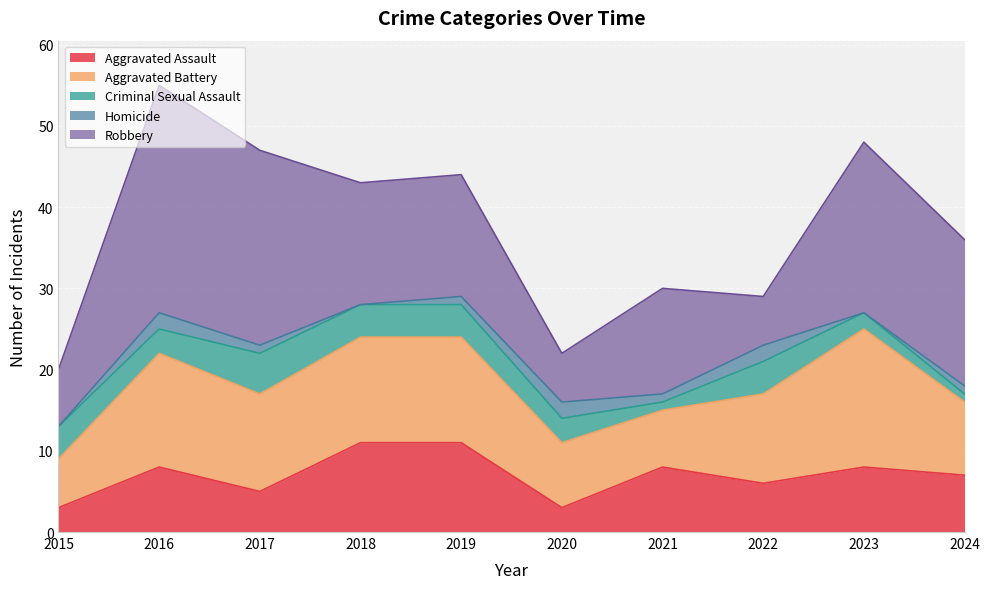

Between 2017 and 2021, which series saw the biggest shift?

Robbery